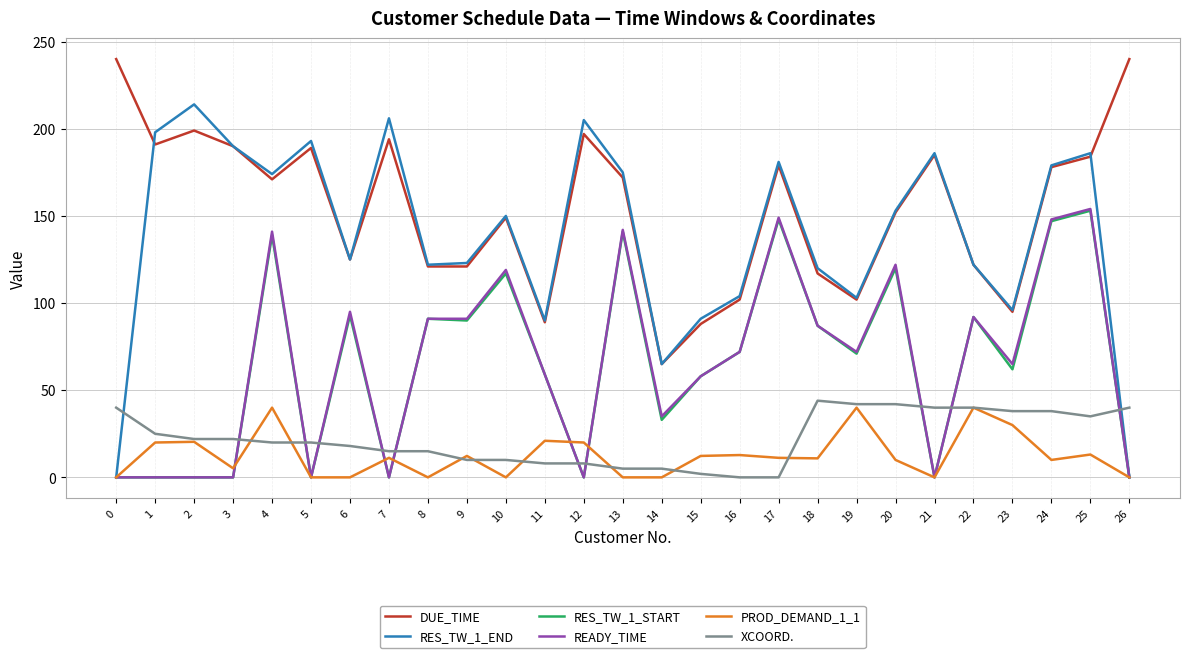

Which category has the highest value in the RES_TW_1_END series?

2